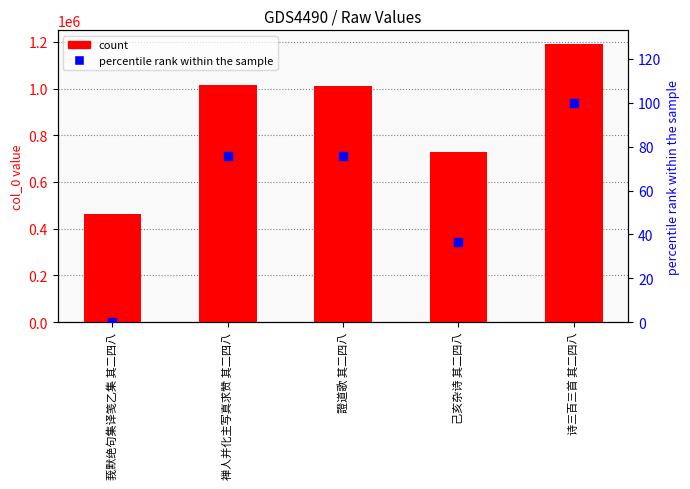

At how many categories does at least one series exceed 209351?

5